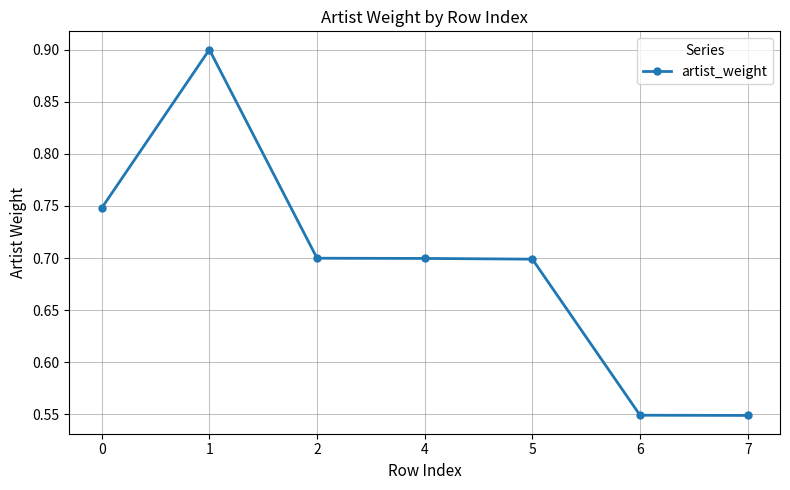

What is the greatest value displayed?

0.9